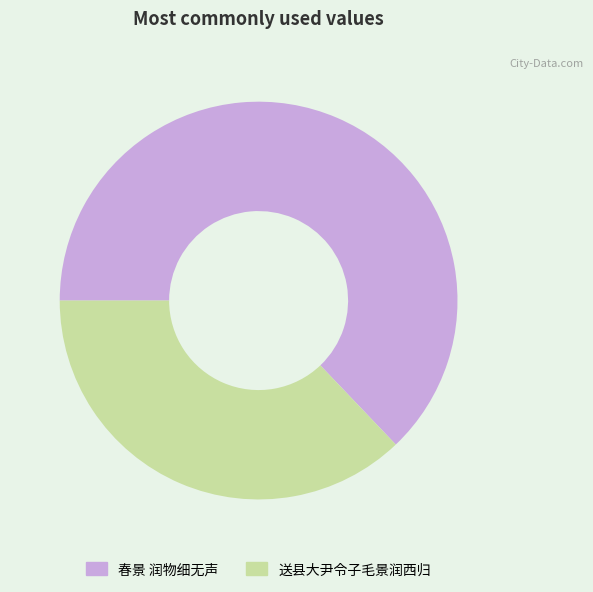

Combined, do 送县大尹令子毛景润西归 and 春景 润物细无声 account for over 50%?

Yes